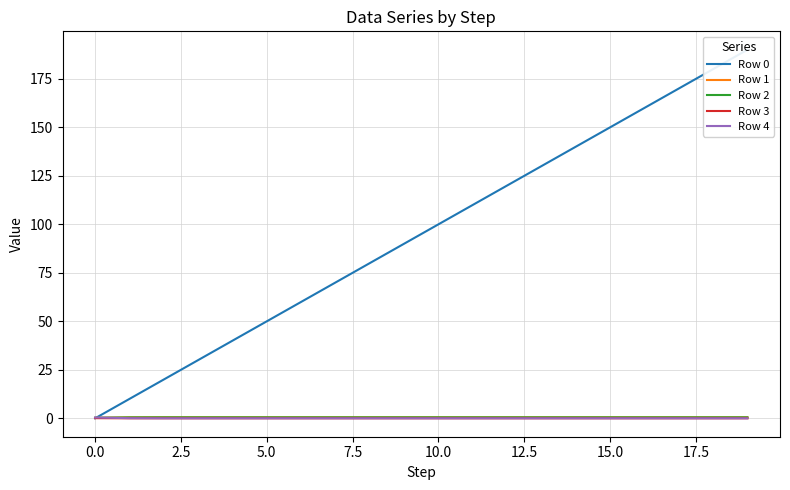

What is the highest value of the Row 0 series?

190.0